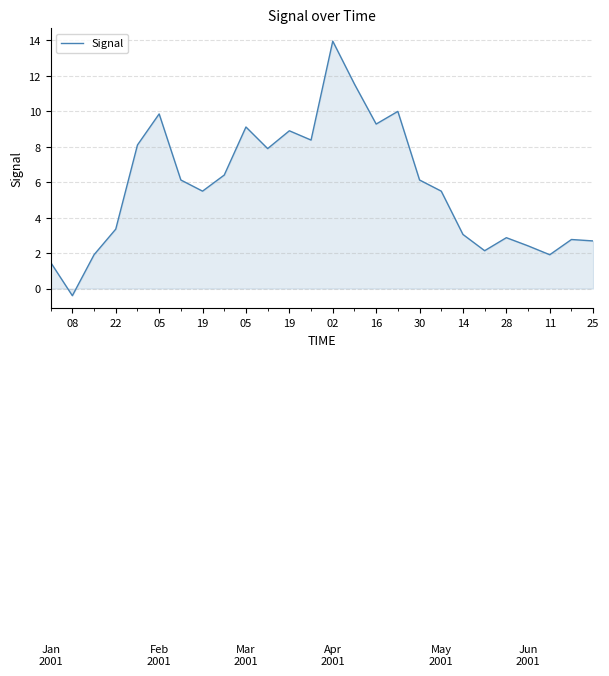

What is the greatest value displayed?

14.0